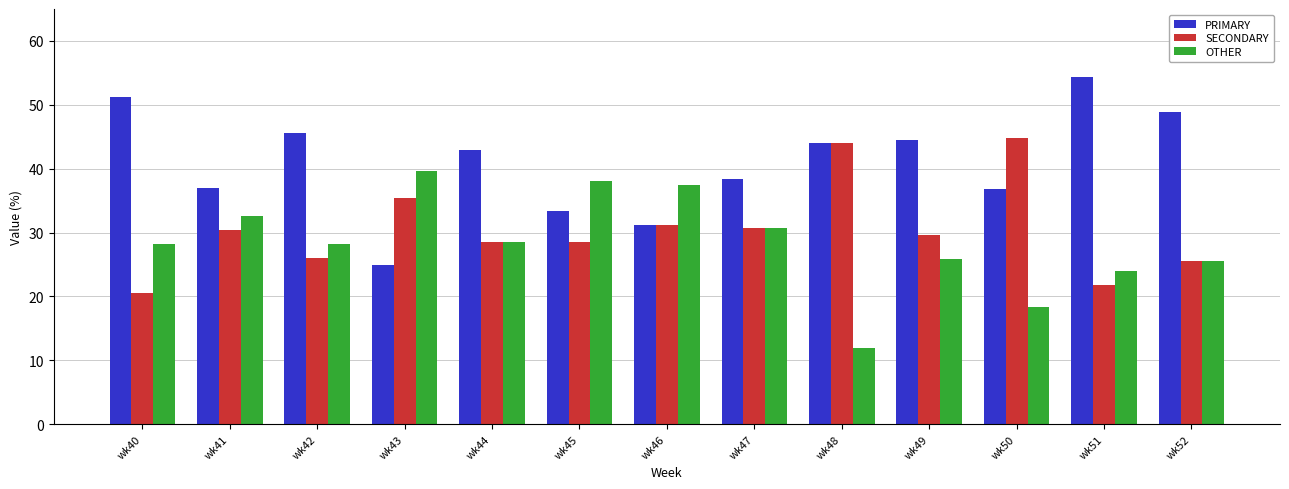

What is the difference between the maximum and minimum values in the PRIMARY series?

29.3